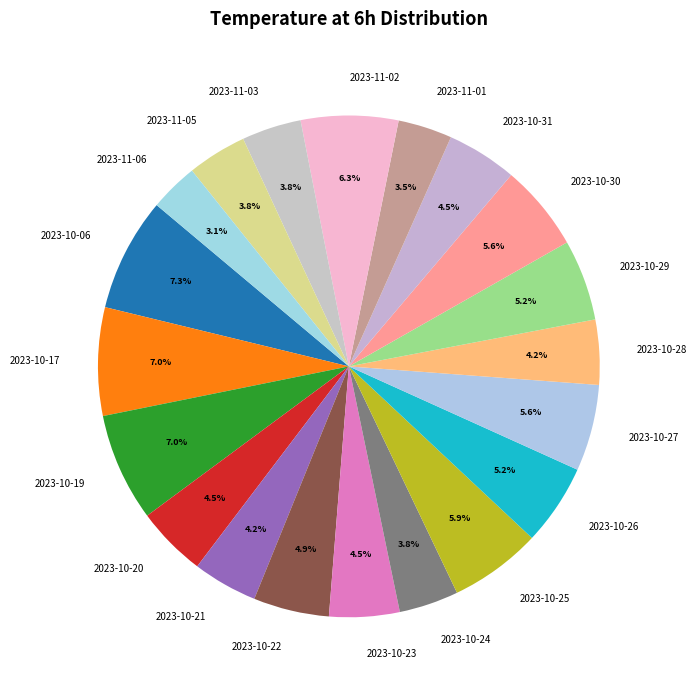

How many slices are in this pie chart?

20